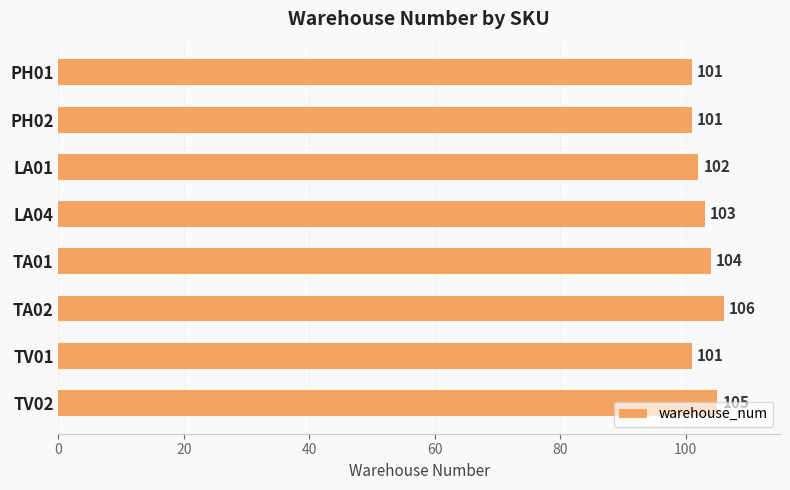

What is the change in value from PH02 to TA02?

+5